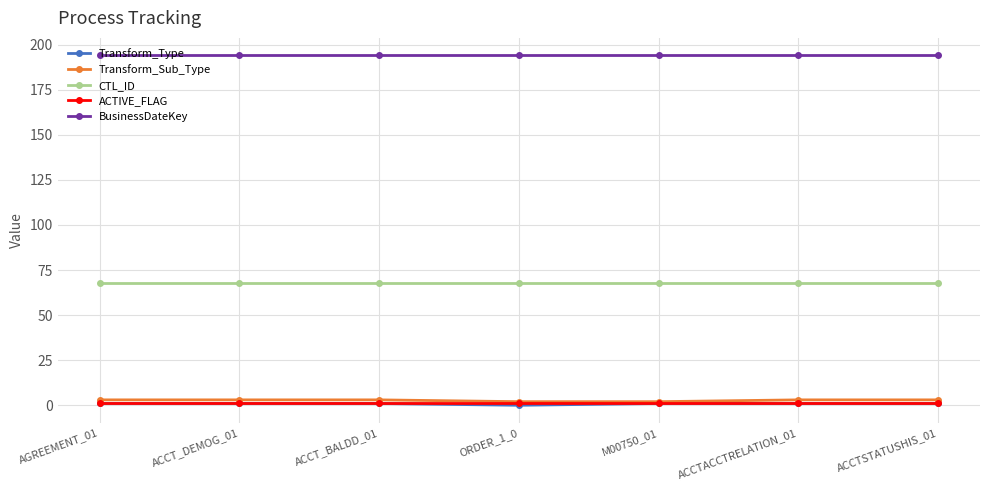

At how many categories does at least one series exceed 186?

7